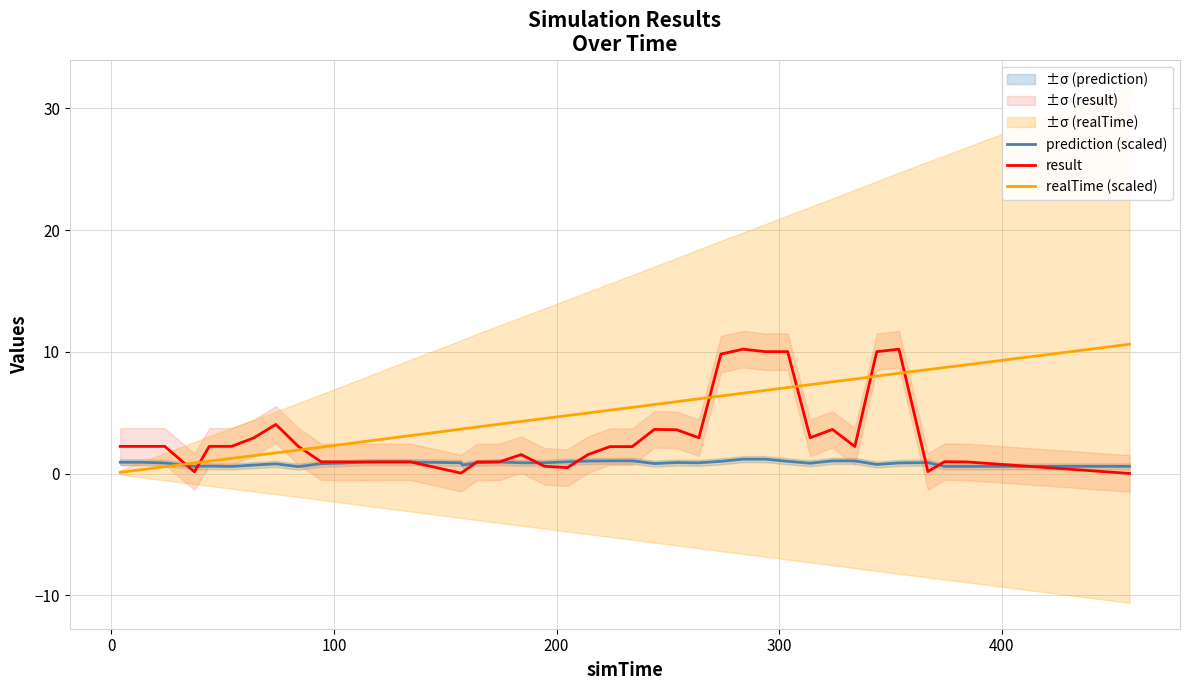

Which series has the largest range (max minus min)?

realTime (scaled)